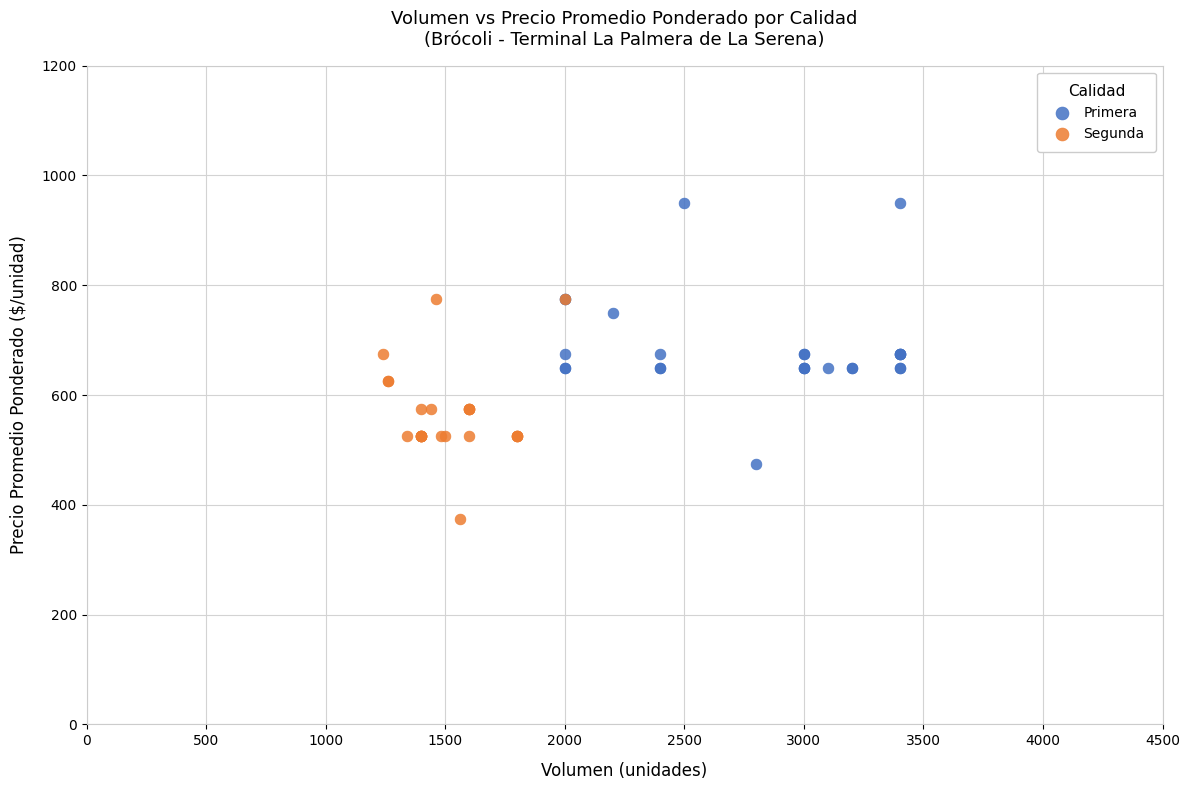

What are all the series names shown in the legend?

Primera, Segunda